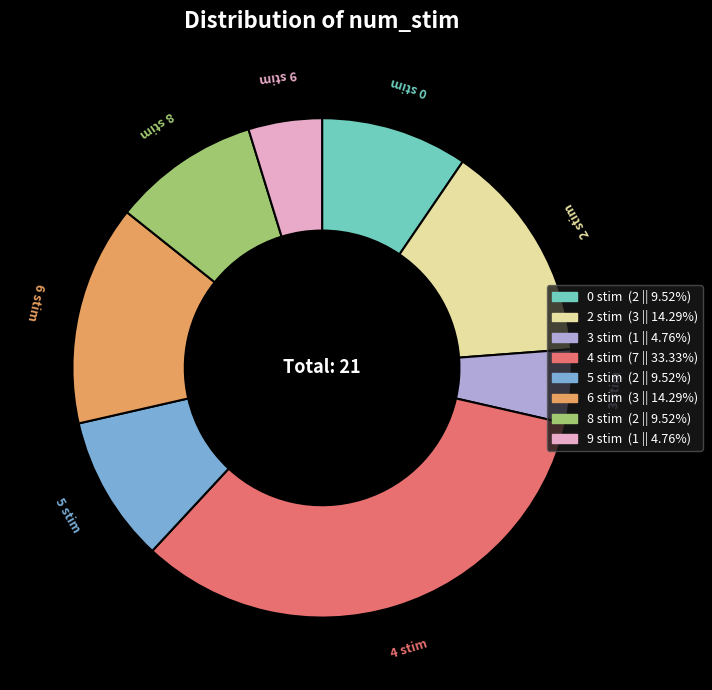

What is the largest slice in the pie chart?

4 stim